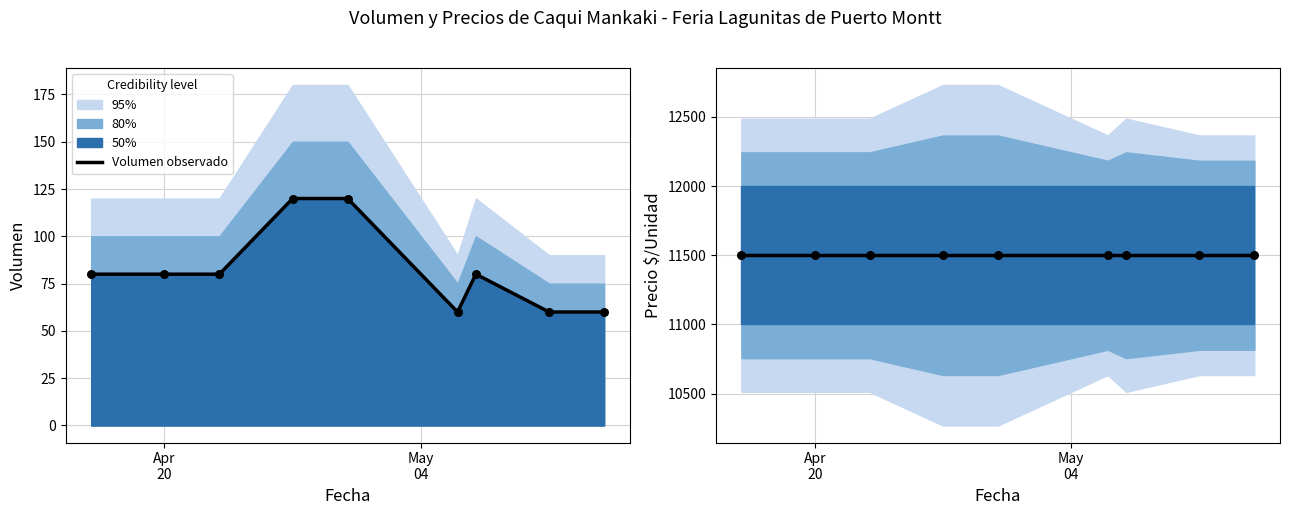

Which series contains the lowest Y value?

Volumen observado